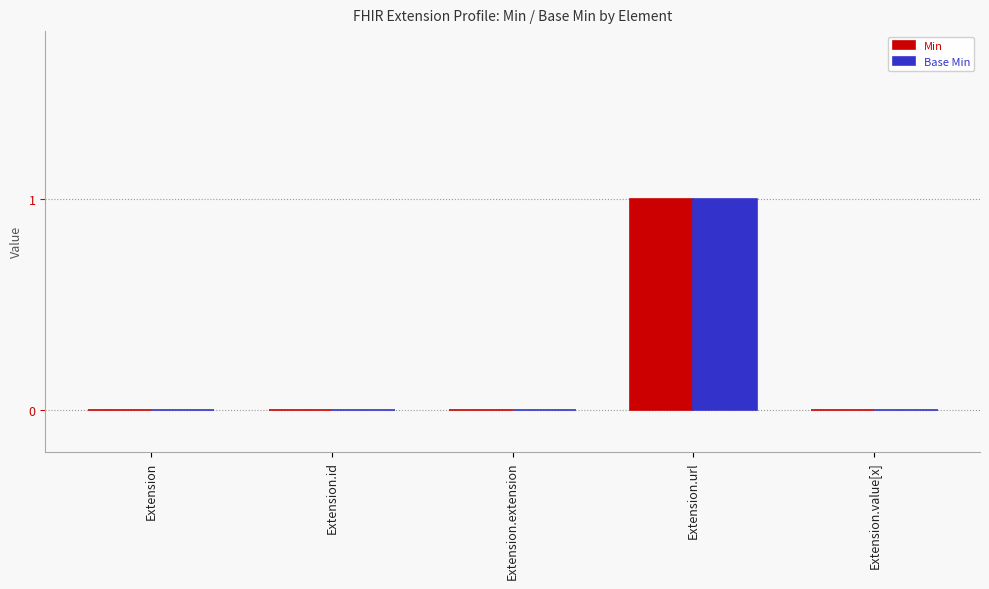

Reading left to right, transcribe all the data shown in this chart.

Min: 0	0	0	1	0
Base Min: 0	0	0	1	0